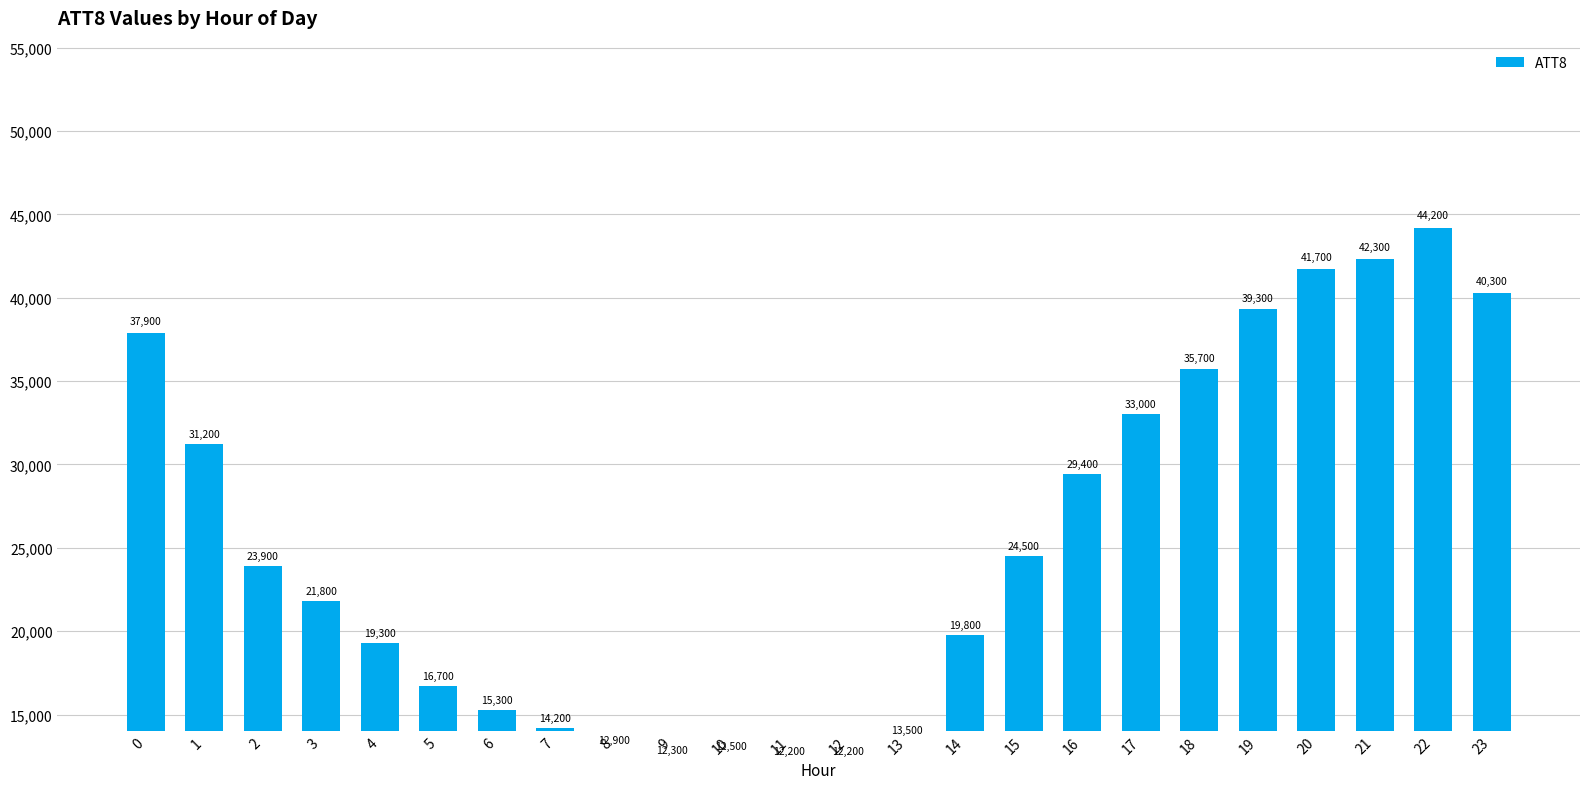

Reading right to left, transcribe all the data shown in this chart.

40300	44200	42300	41700	39300	35700	33000	29400	24500	19800	13500	12200	12200	12500	12300	12900	14200	15300	16700	19300	21800	23900	31200	37900